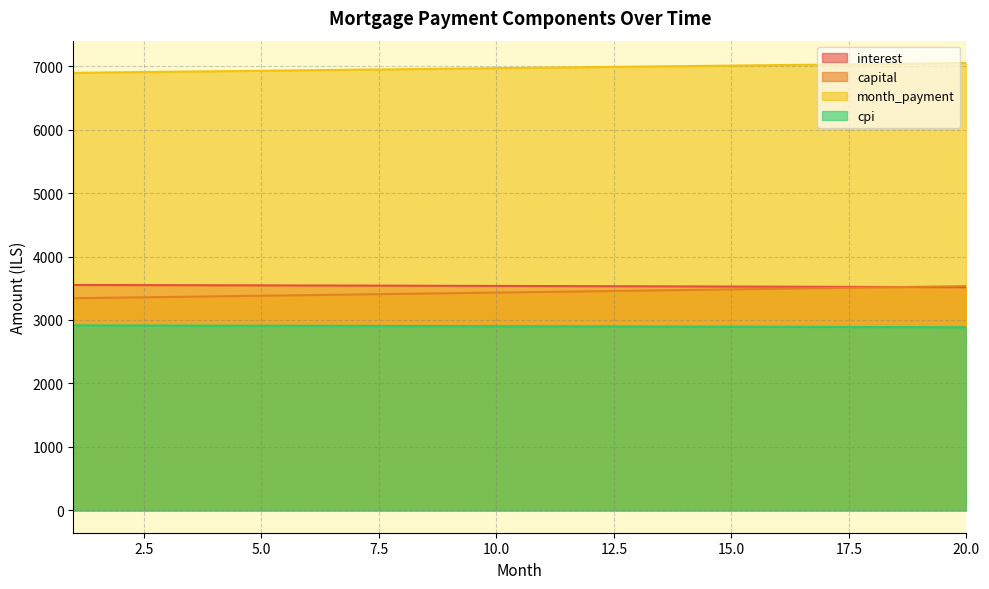

True or false: cpi and month_payment intersect in this chart.

False